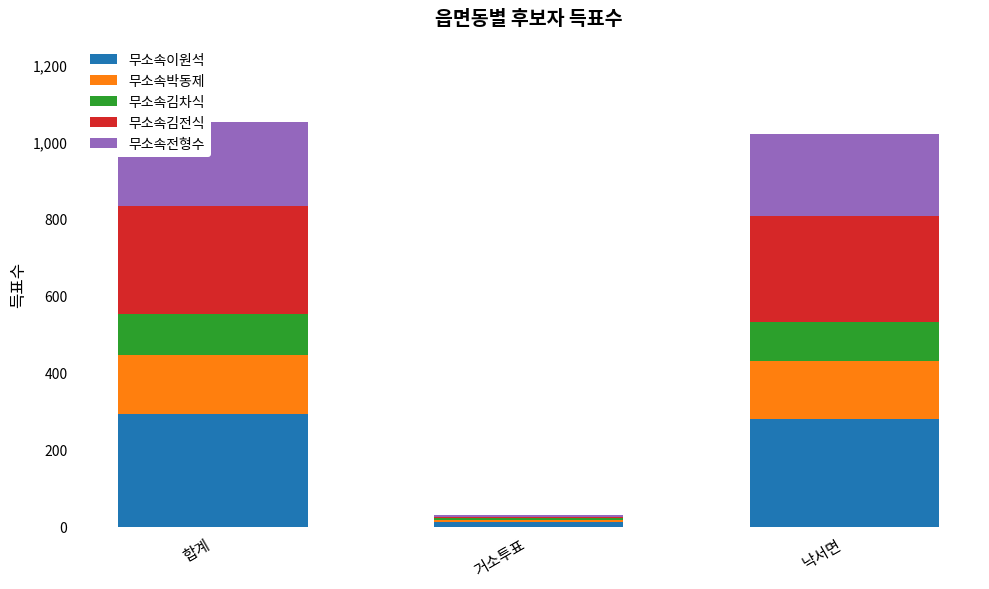

What is the sum of all 무소속이원석 values?

584